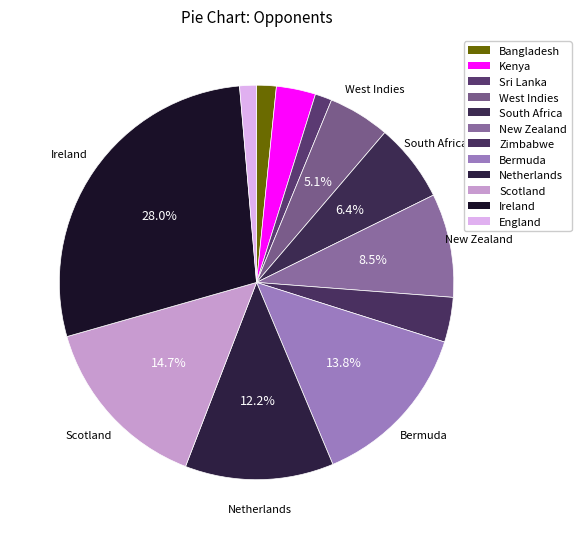

Does Sri Lanka account for over 50% of the chart?

No